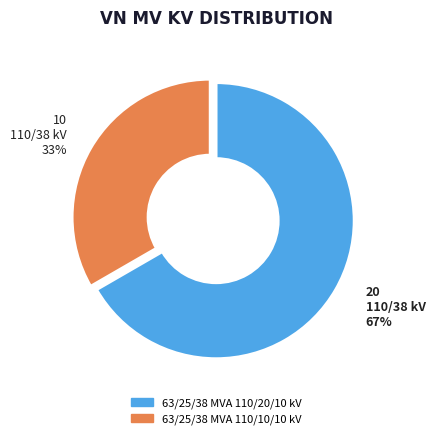

Do 63/25/38 MVA 110/10/10 kV and 63/25/38 MVA 110/20/10 kV together represent more than half of the pie?

Yes